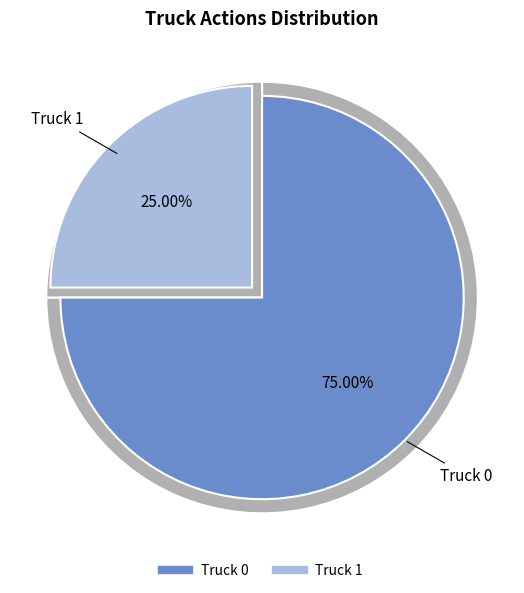

Do Truck 0 and Truck 1 together represent more than half of the pie?

Yes